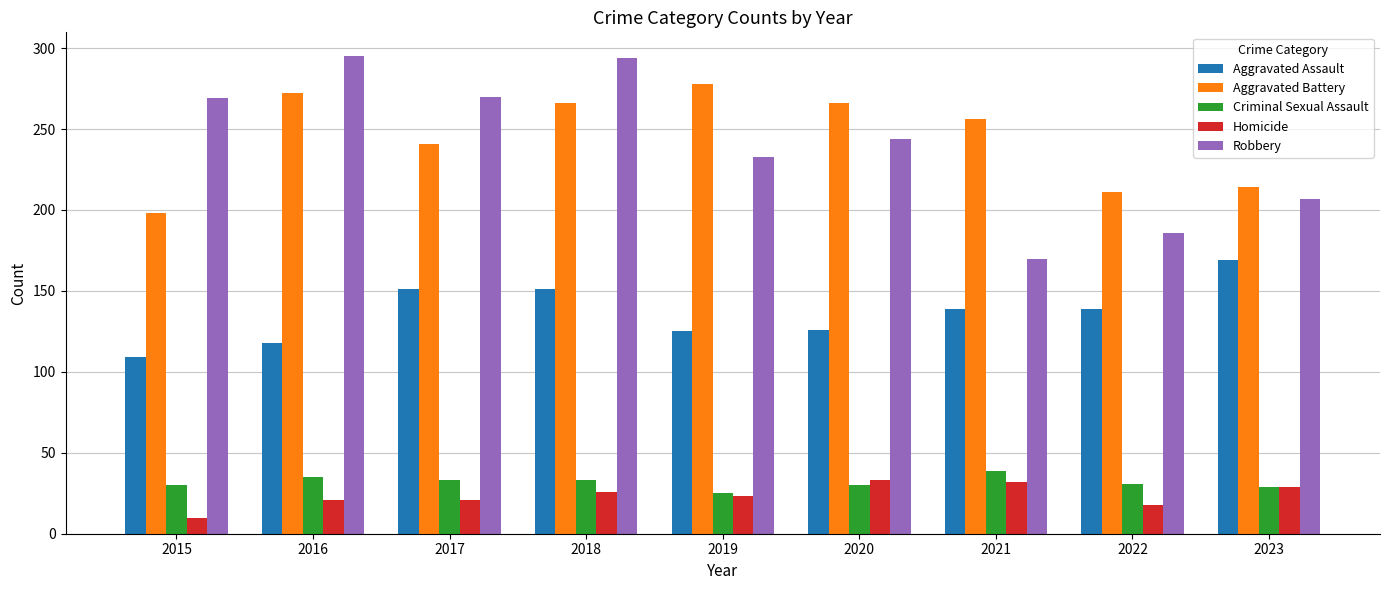

Rank the series at 2020 from lowest to highest value.

Criminal Sexual Assault, Homicide, Aggravated Assault, Robbery, Aggravated Battery